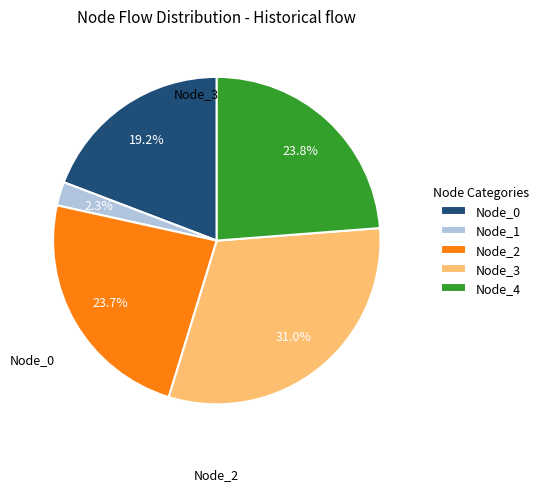

Does Node_4 represent more than half of the total?

No